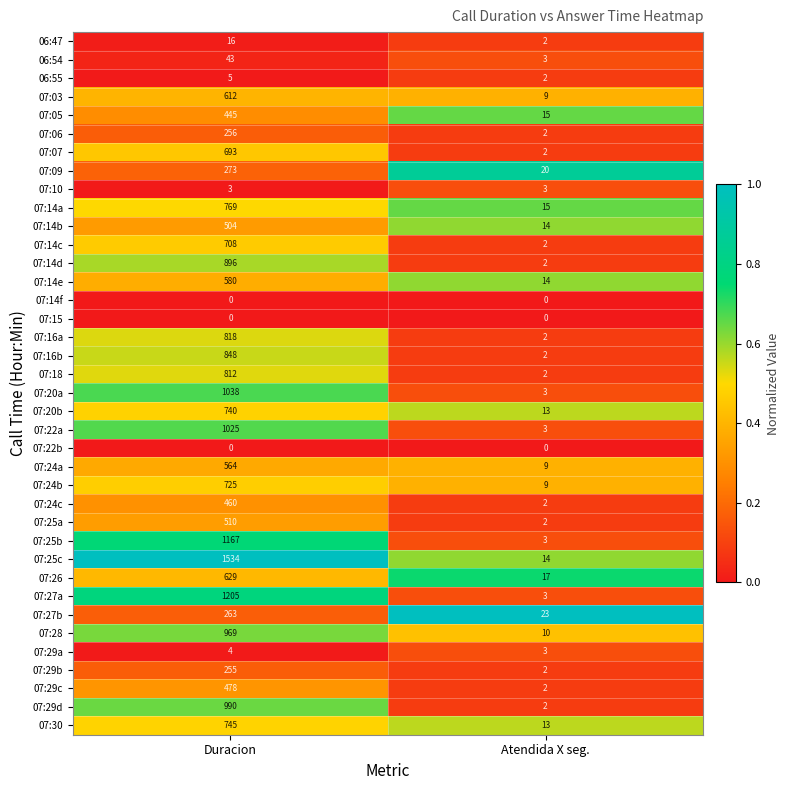

What is the approximate value of 07:16b at Duracion, to the nearest 10?

850